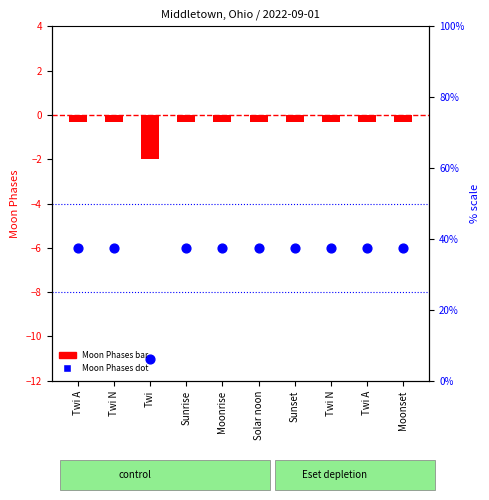

At which category is the sum across all series the highest?

Twi A